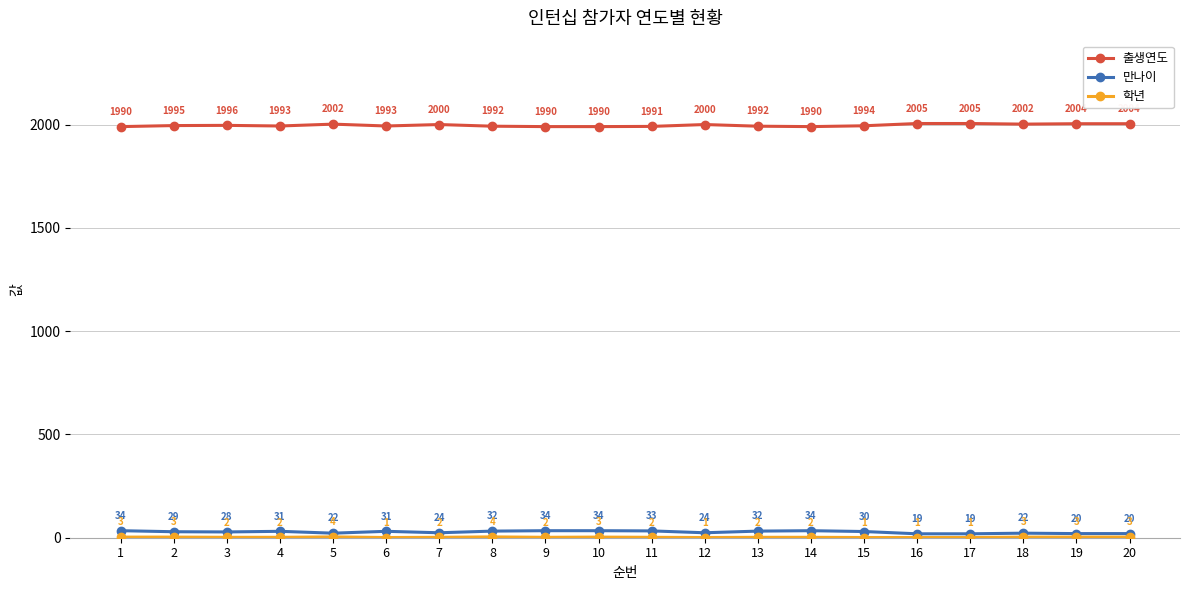

What is the approximate value of 만나이 at 20, to the nearest 5?

20